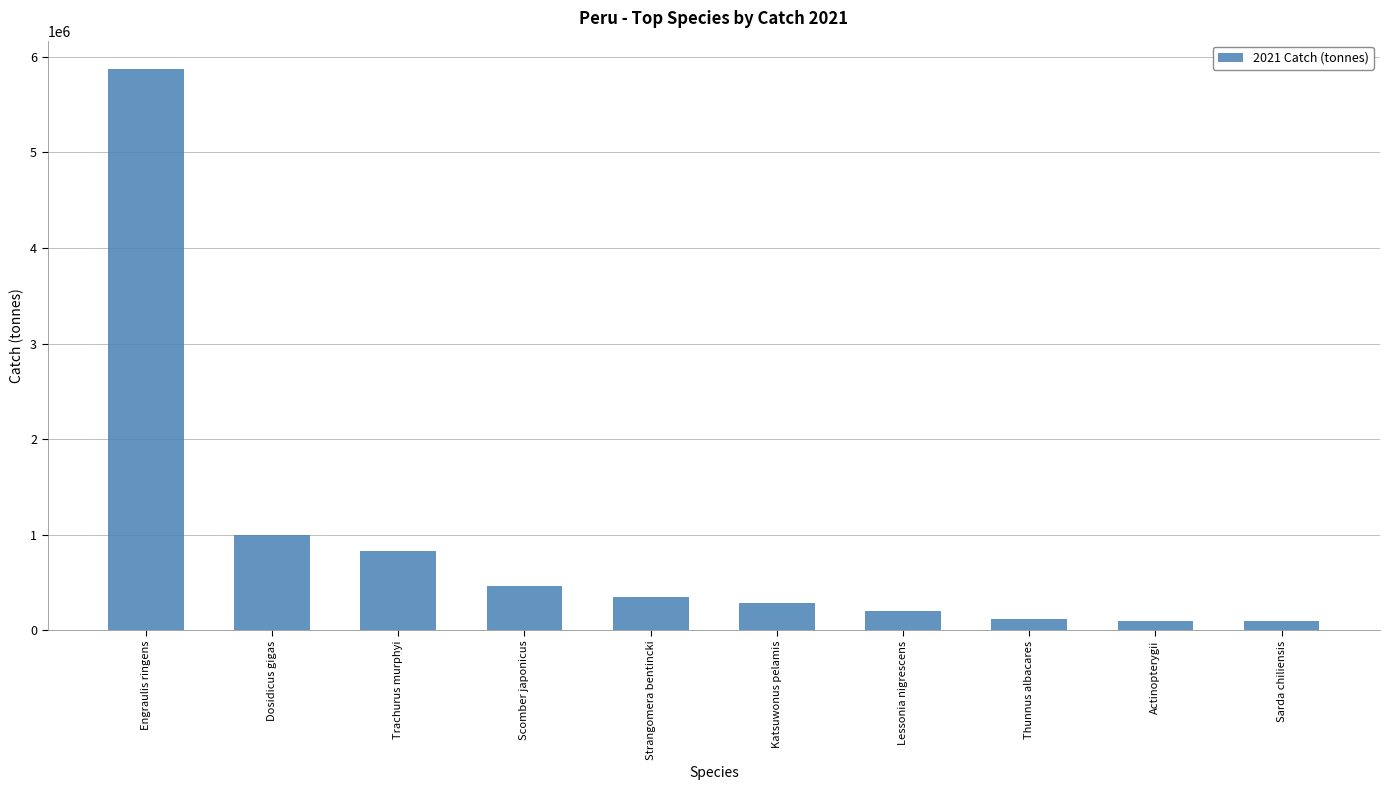

At which label is the value closest to 2985322?

Dosidicus gigas